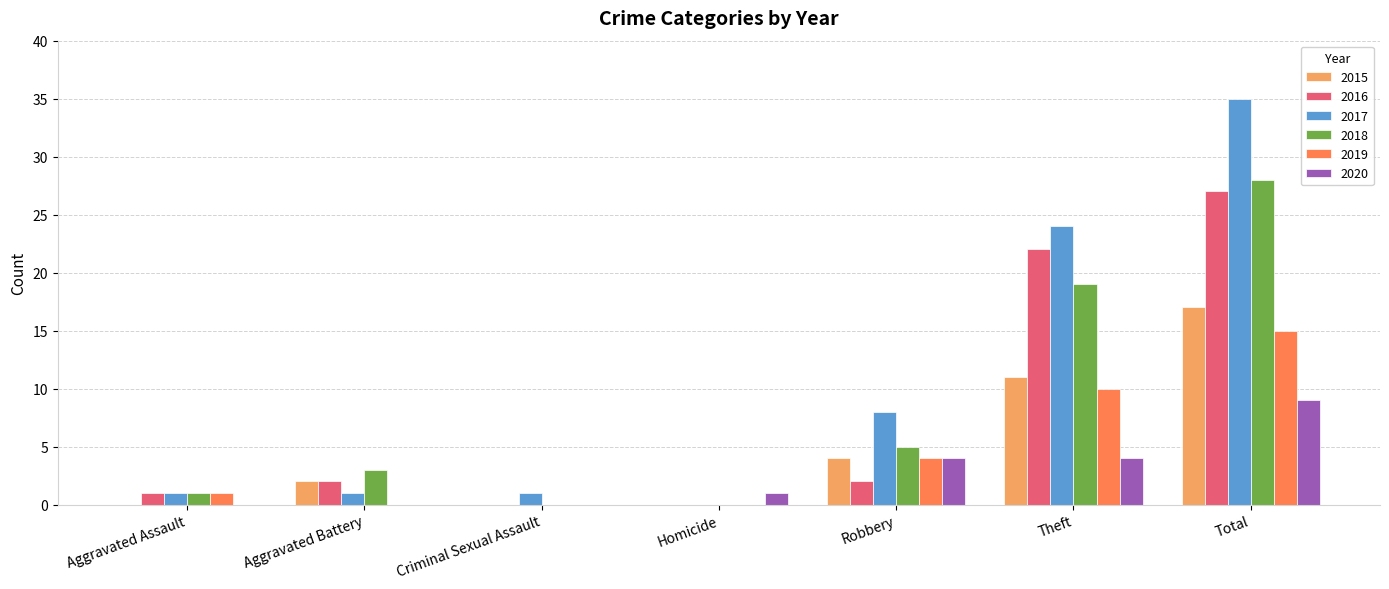

What is the maximum value shown in the chart?

35